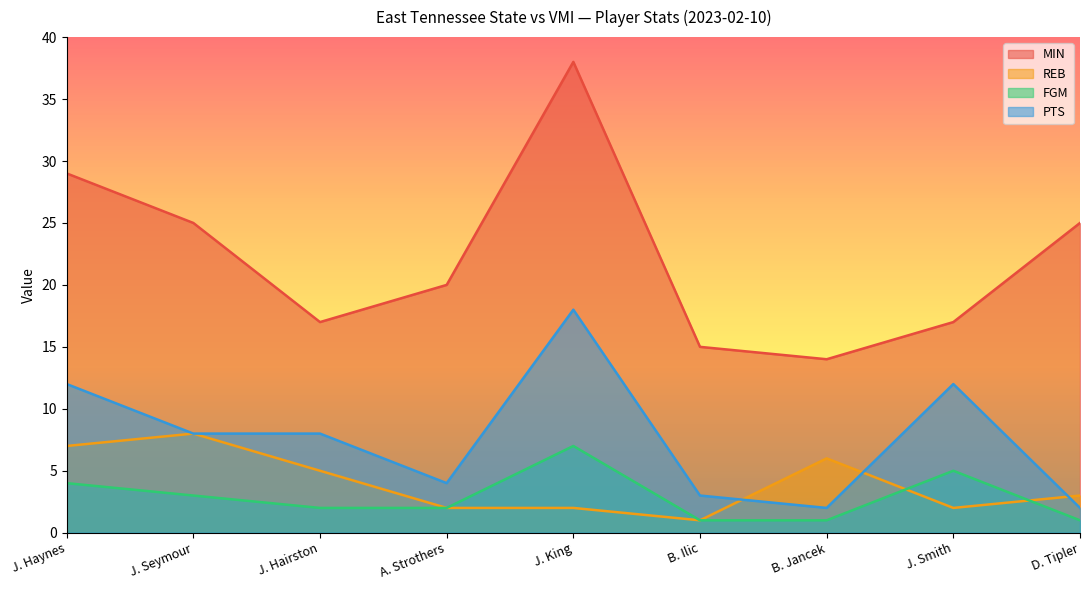

What is the label of the 6th point from the left?

B. Ilic